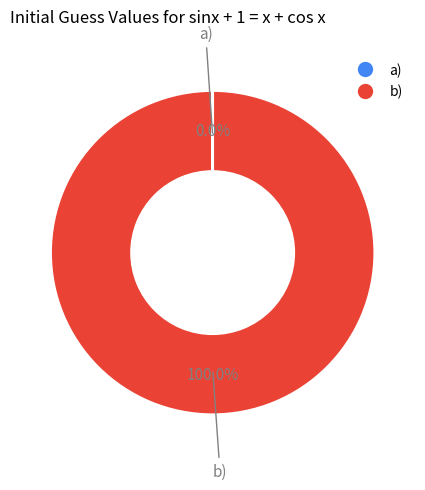

What is the majority slice?

b)